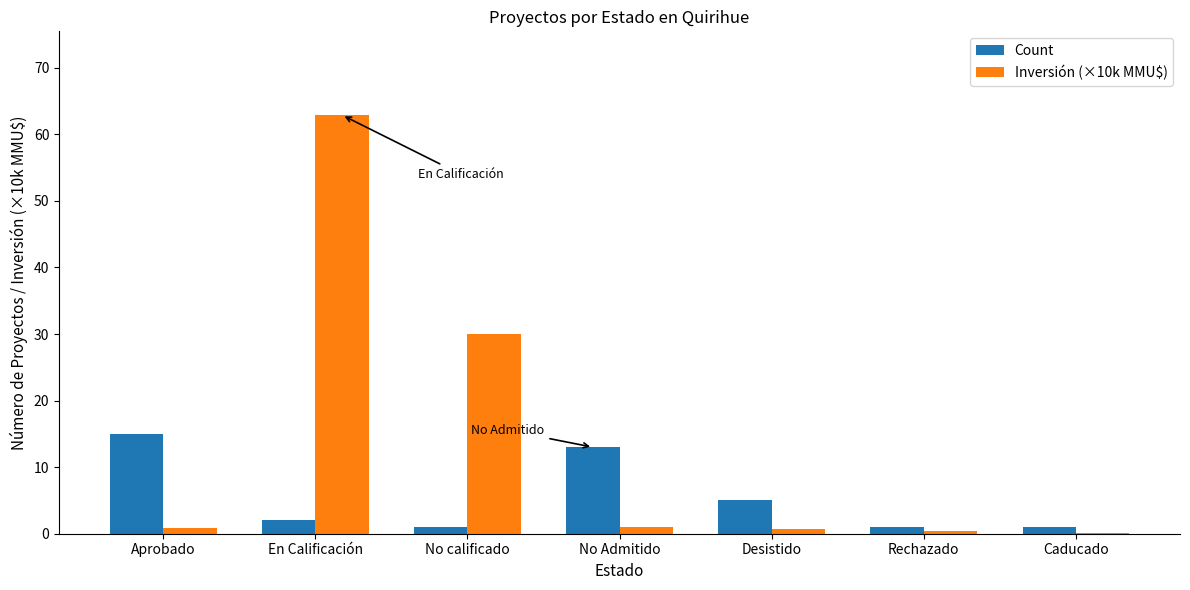

At which category is the sum across all series the highest?

En Calificación